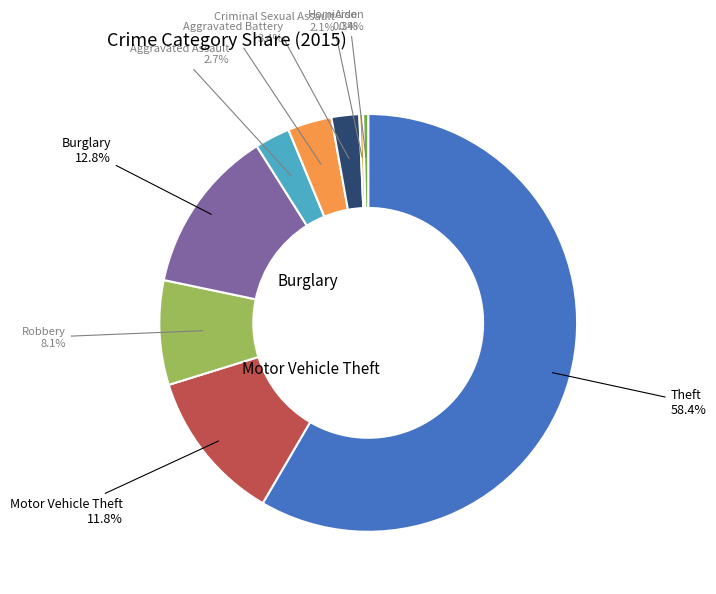

How many segments does this pie chart have?

9